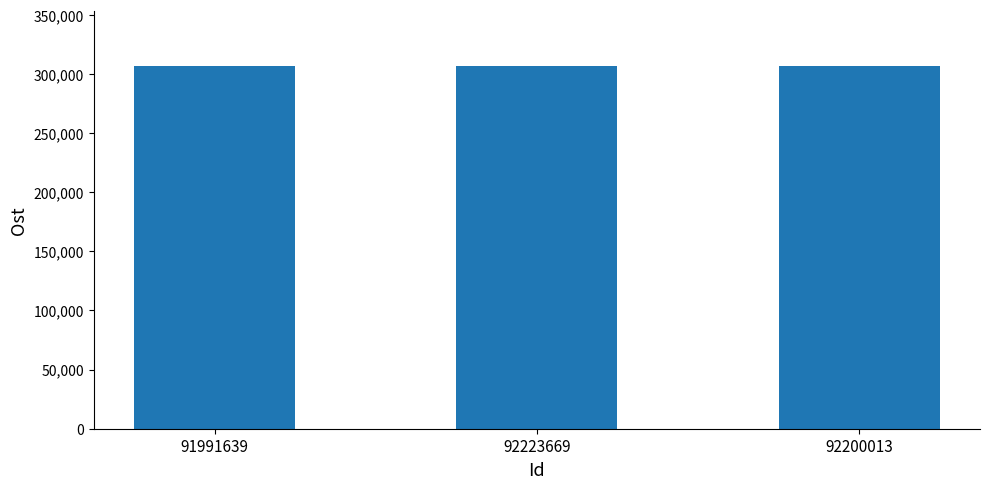

The chart shows a value of 307118.9 at 92223669. True or false?

True